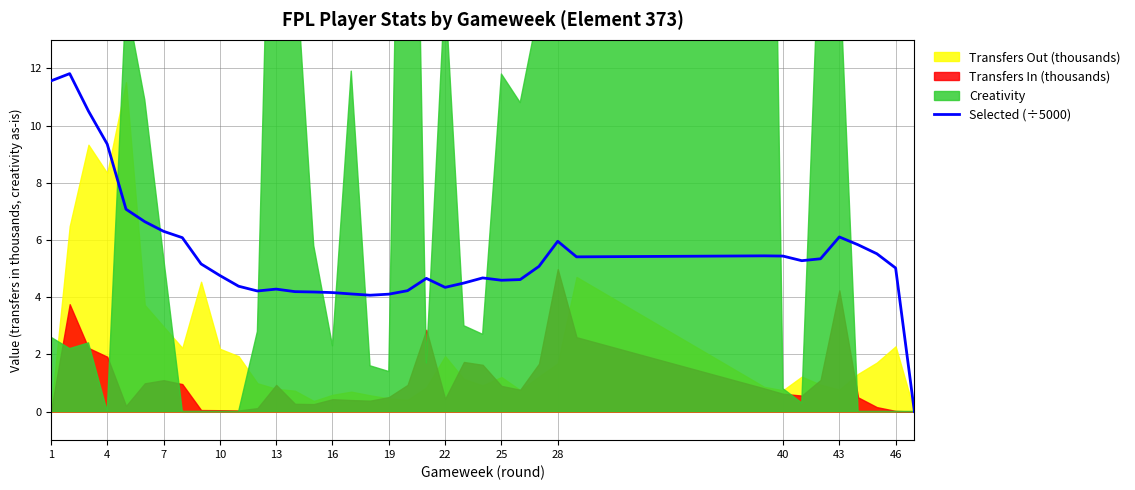

Reading left to right, transcribe all the data shown in this chart.

11.6	11.8	10.5	9.3	7.1	6.6	6.3	6.1	5.2	4.8	4.4	4.2	4.3	4.2	4.2	4.2	4.1	4.1	4.1	4.2	4.7	4.3	4.5	4.7	4.6	4.6	5.1	6.0	5.4	5.4	5.4	5.3	5.3	6.1	5.8	5.5	5.0	0.0